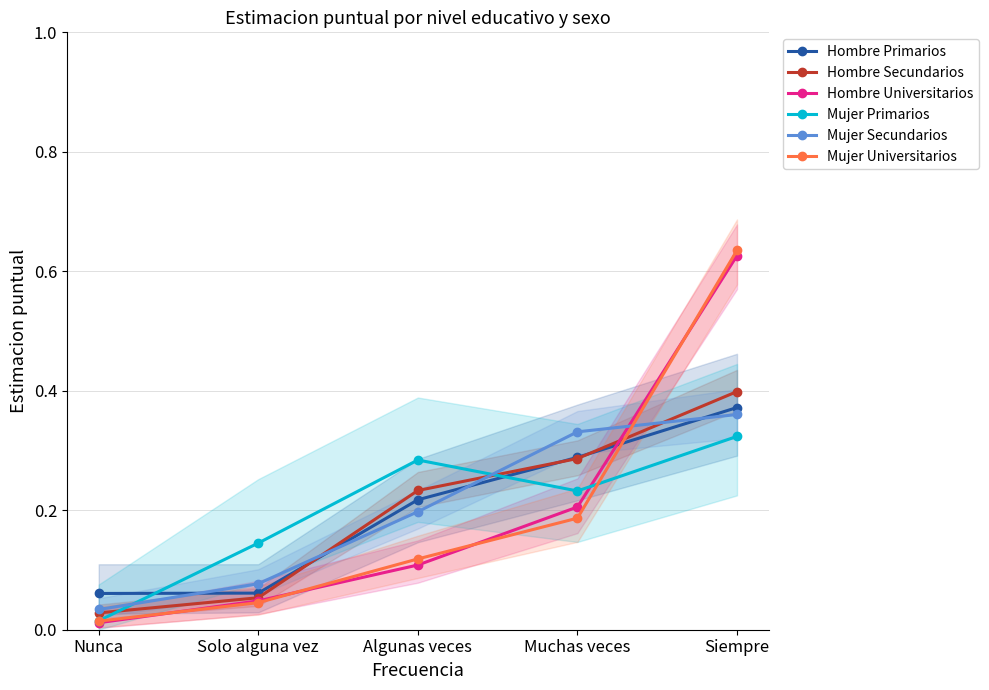

Does the chart display data point markers on the line(s)?

Yes